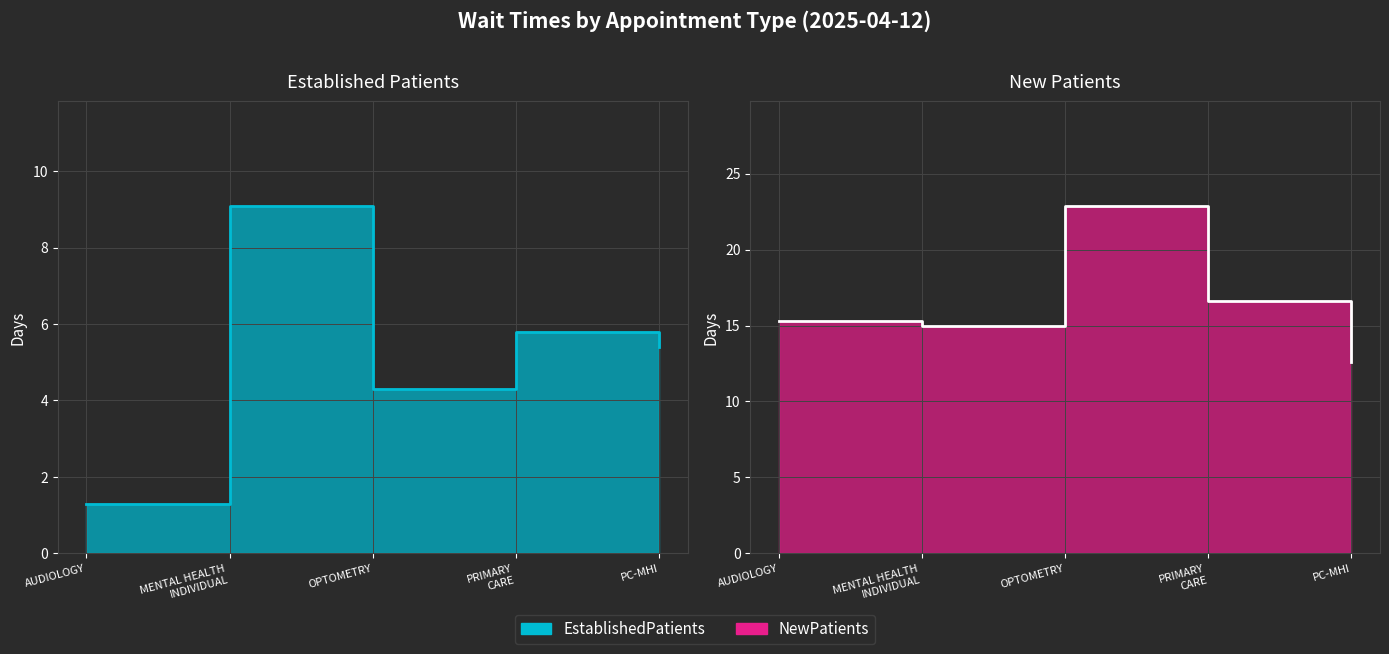

What is the value of the EstablishedPatients point at the 4th from the left?

5.8